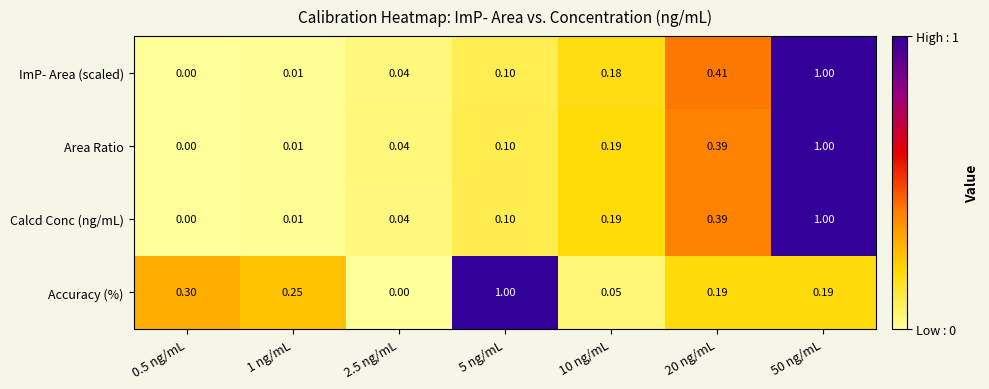

Is the value of Area Ratio at 0.5 ng/mL greater than the value of Calcd Conc (ng/mL) at 50 ng/mL?

No